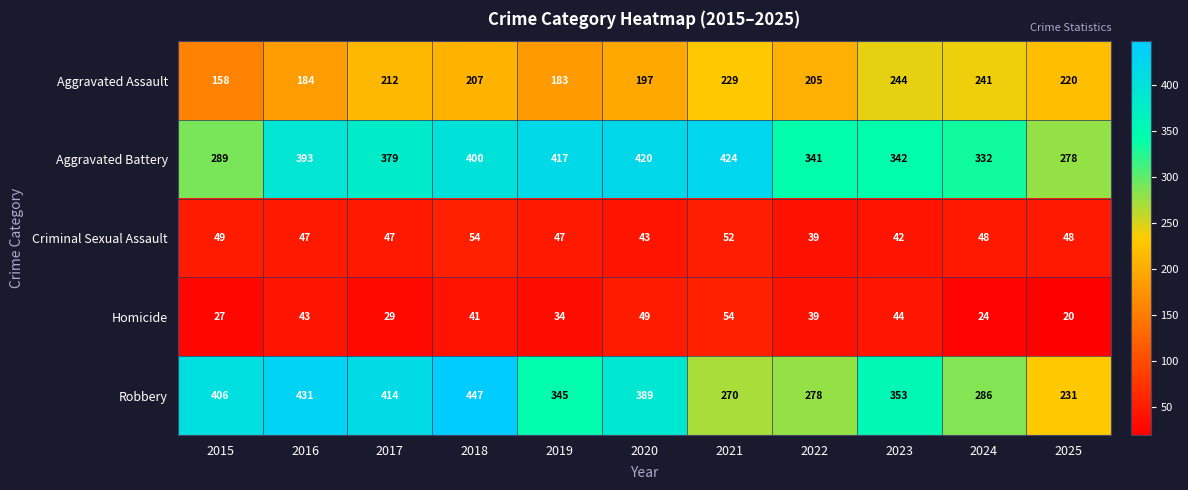

What is the sum of all Aggravated Assault values?

2280